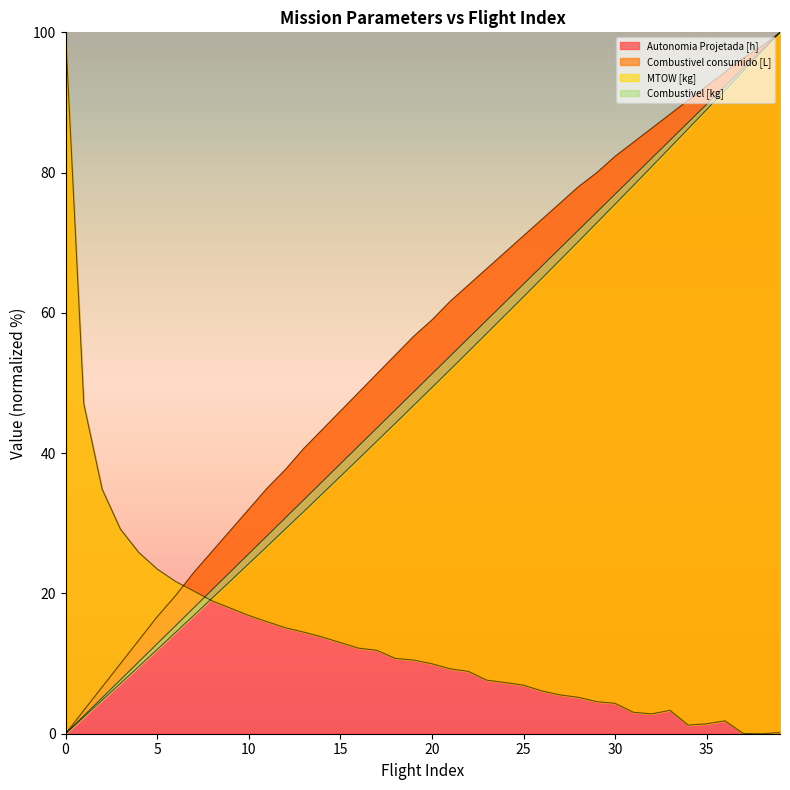

True or false: Autonomia Projetada [h] and Combustivel [kg] cross at least once.

False